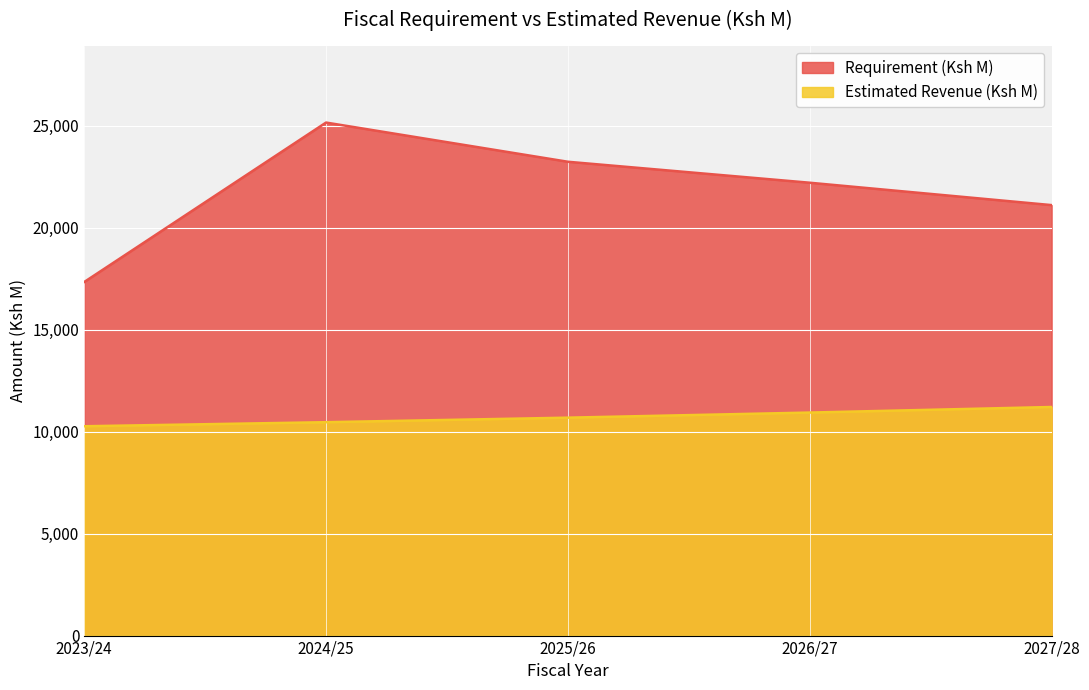

List the series in order of their overall mean, lowest first.

Estimated Revenue (Ksh M), Requirement (Ksh M)